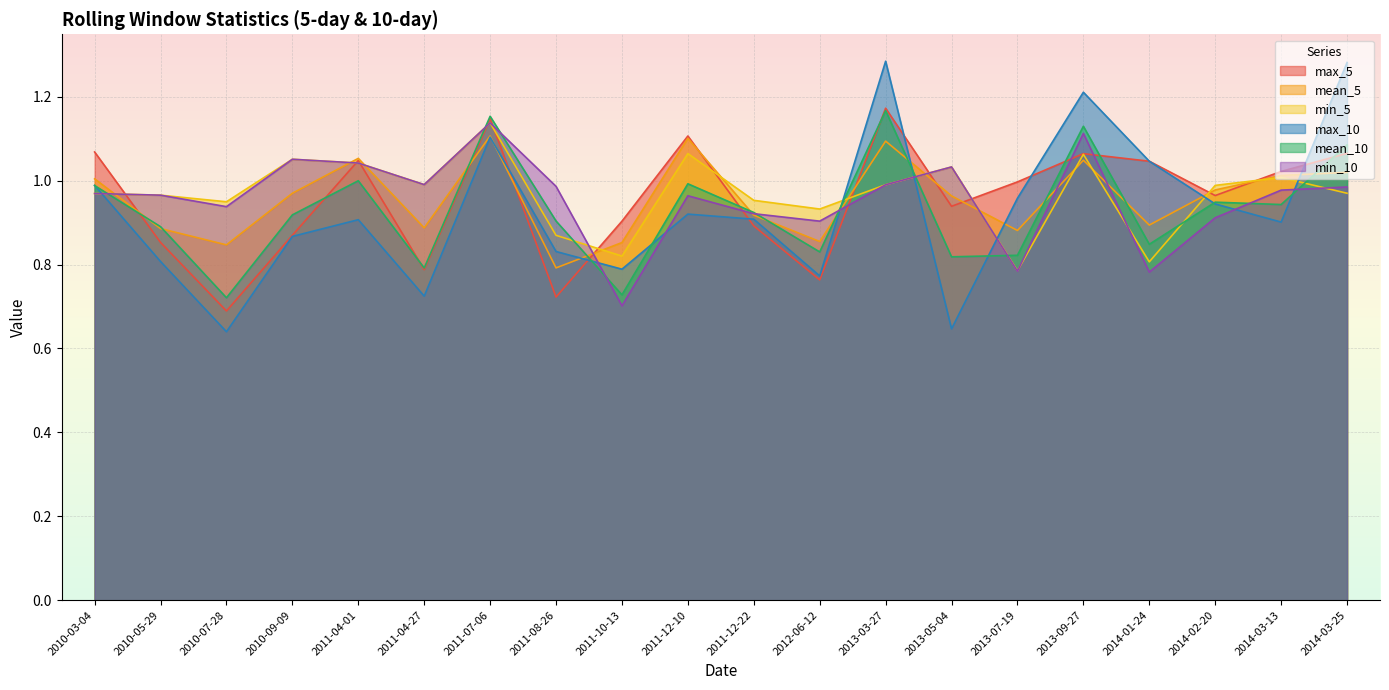

At which category does min_5 reach its first local peak?

2010-09-09